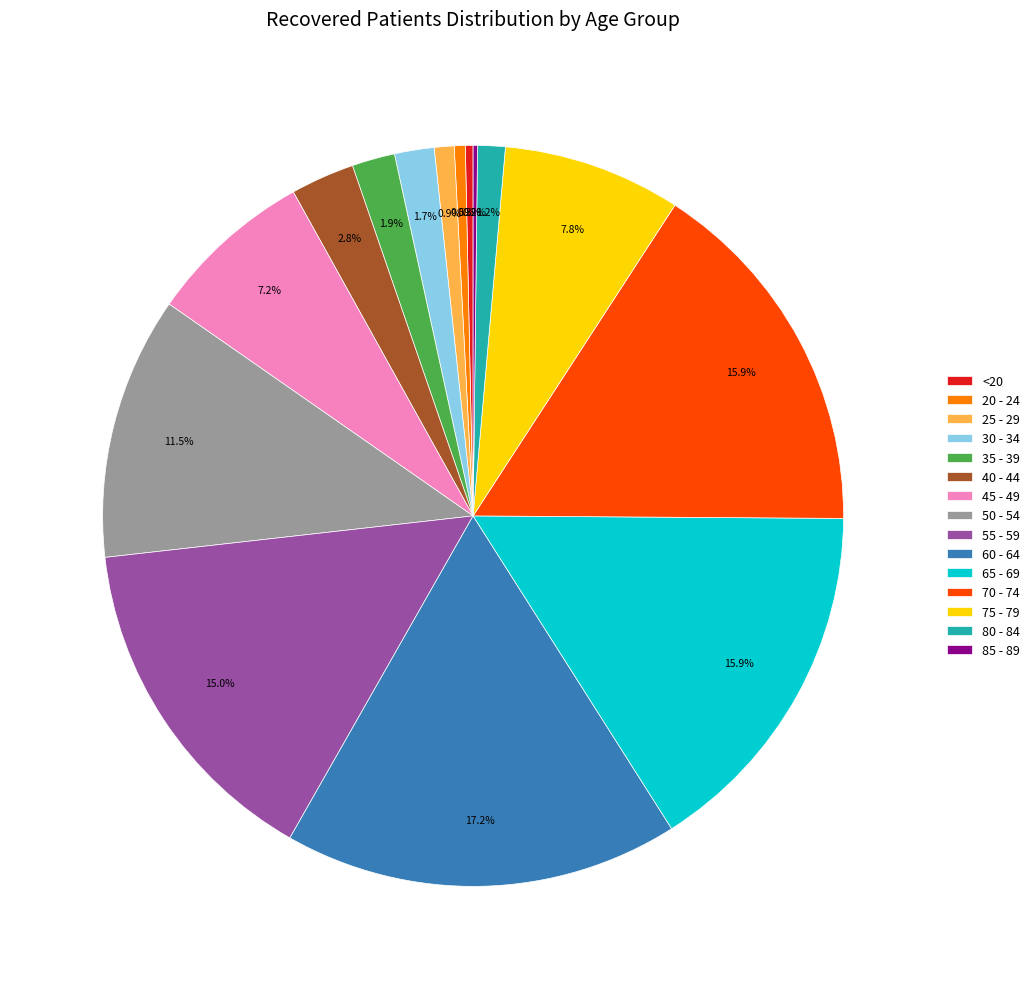

Is it true that 45 - 49 is 7% of the pie?

True